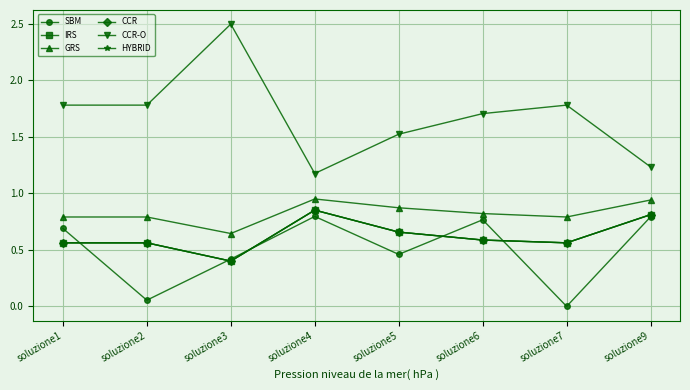

What is the total value across all series at soluzione6?

5.1